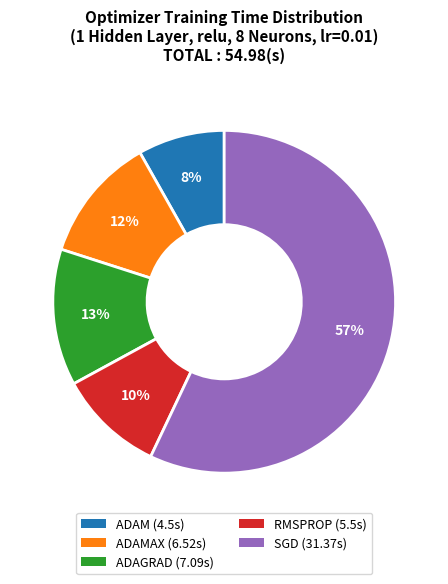

To the nearest percent, what is the average slice percentage?

20%